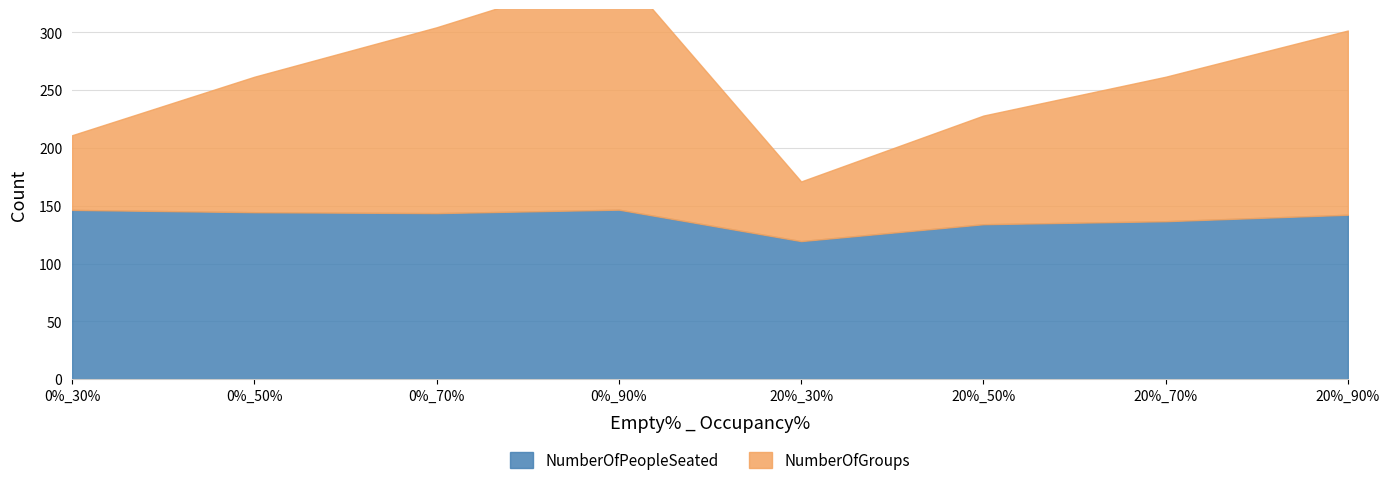

What is the difference between the maximum and minimum values in the NumberOfGroups series?

155.6